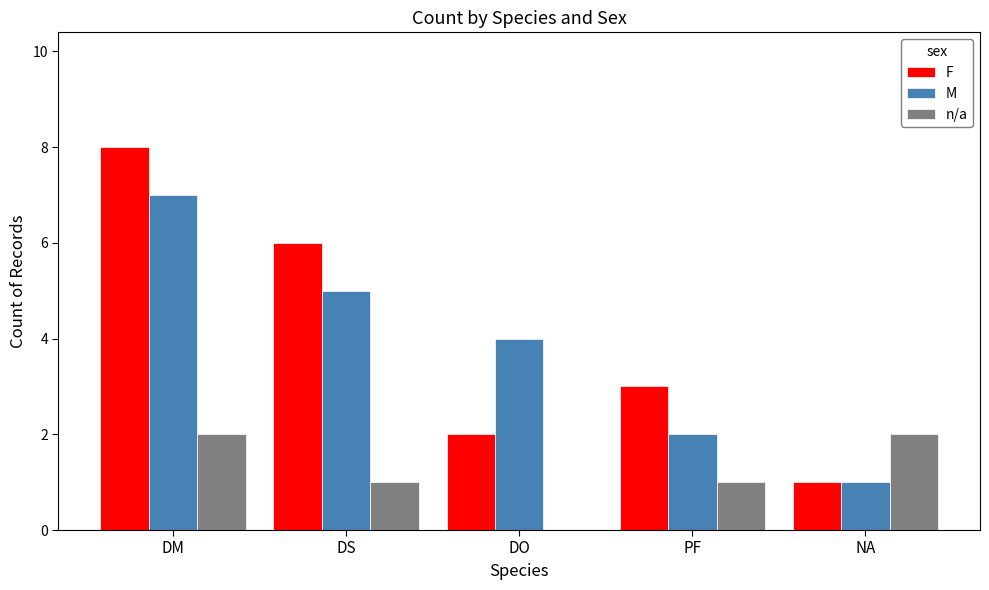

Reading left to right, list all the values displayed in this chart.

F: DM=8	DS=6	DO=2	PF=3	NA=1
M: DM=7	DS=5	DO=4	PF=2	NA=1
n/a: DM=2	DS=1	DO=0	PF=1	NA=2